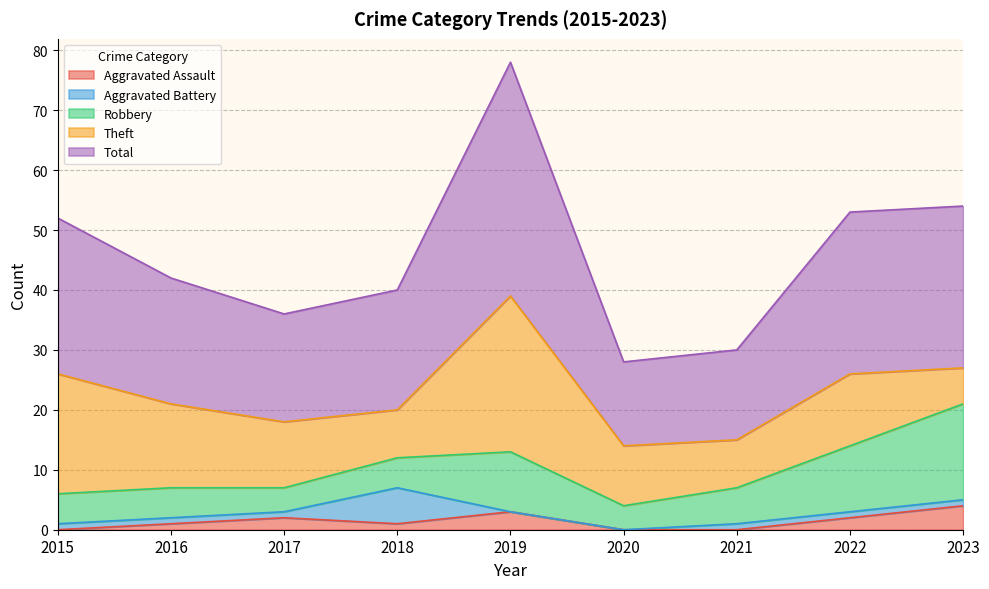

Which series has the widest spread of values?

Total